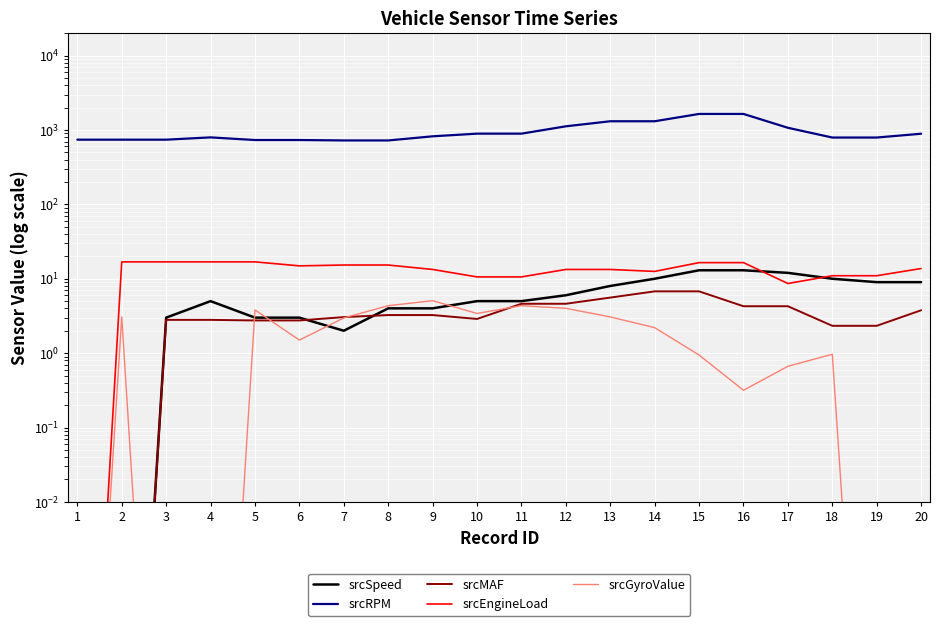

What is the value of the srcGyroValue point at the 8th from the left?

4.3